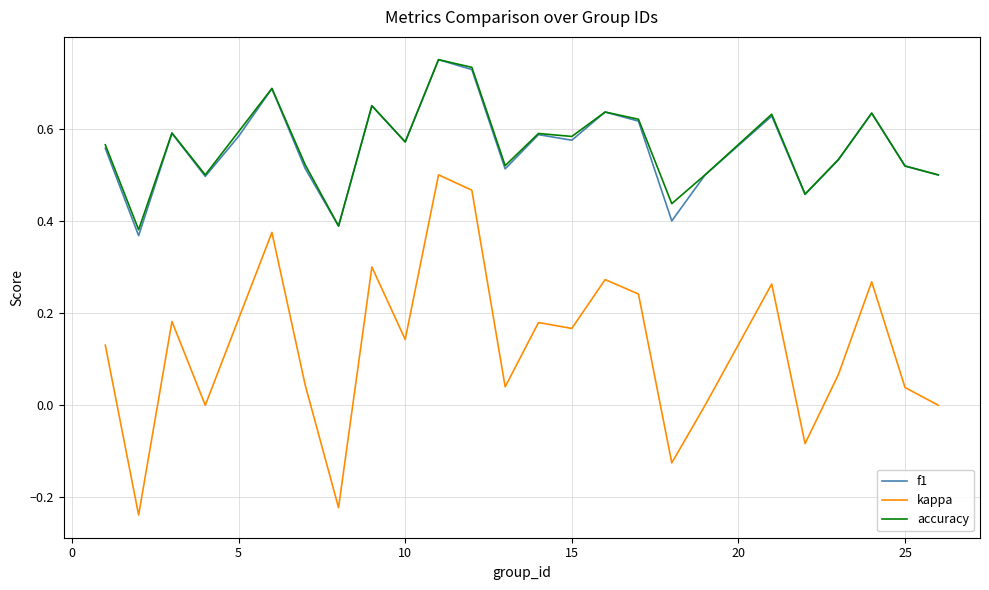

True or false: accuracy and kappa cross at least once.

False